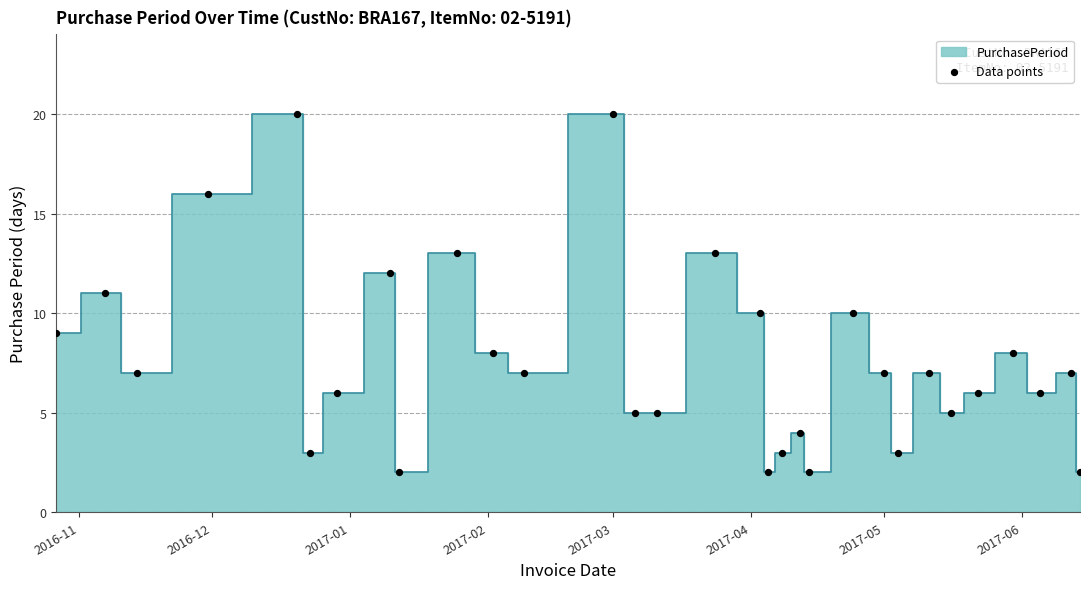

What is the range of X values (max minus min)?

230